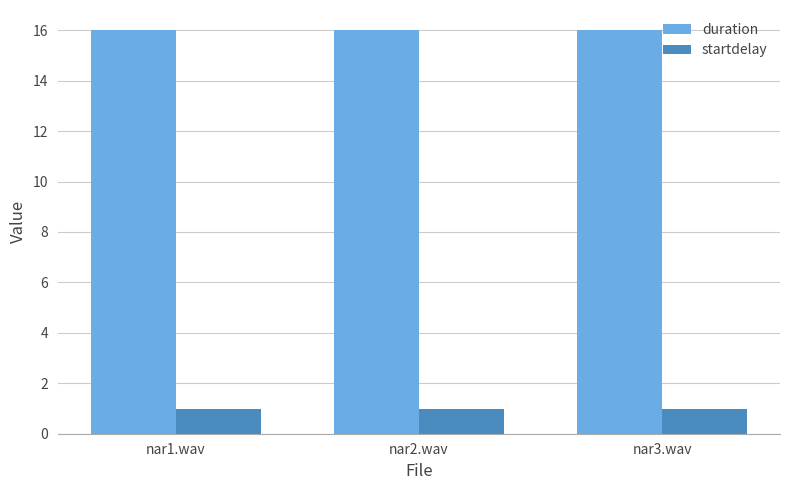

What is the spread (max minus min) of values at nar1.wav?

15